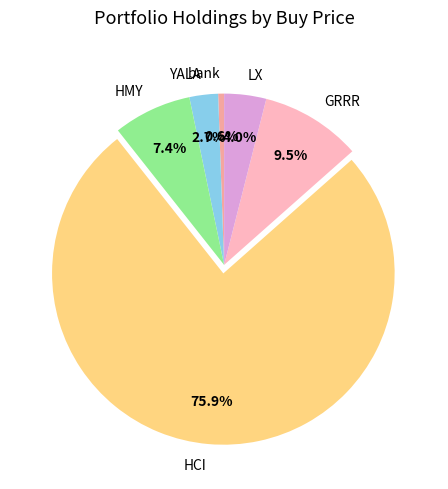

To the nearest percent, what is the difference between the largest and smallest slice percentages?

75%